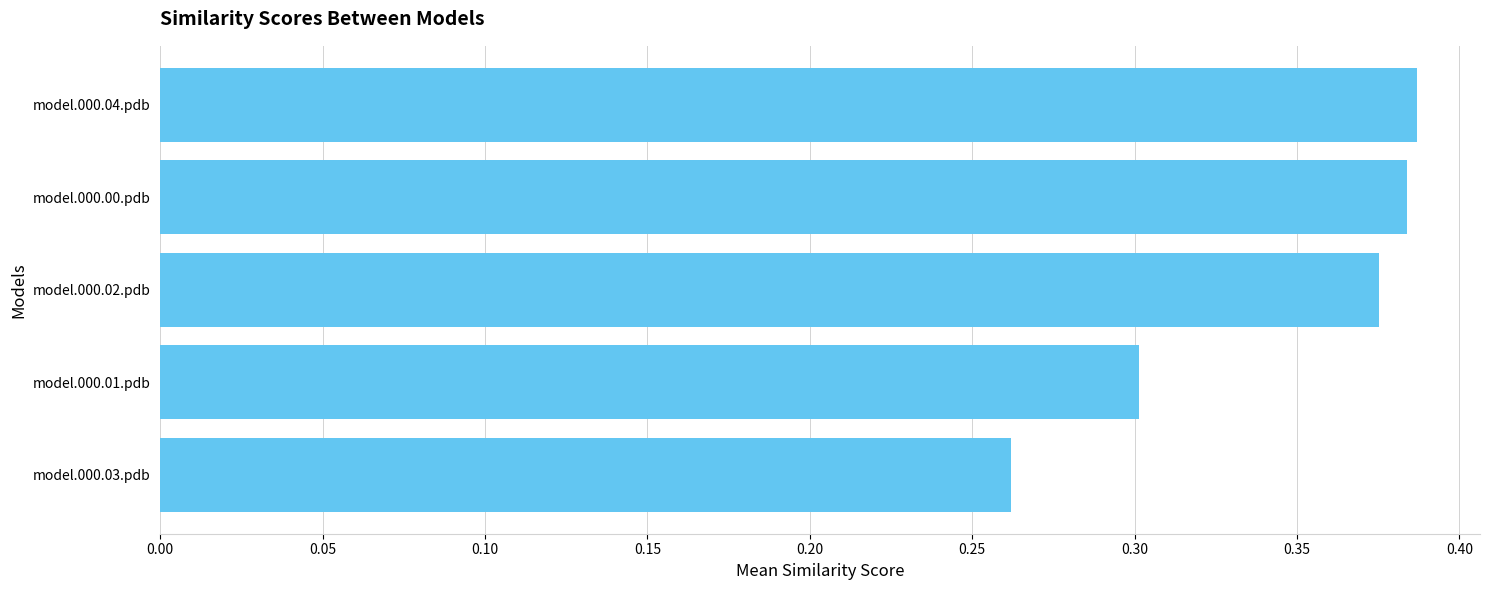

At which label is the value closest to 0?

model.000.03.pdb